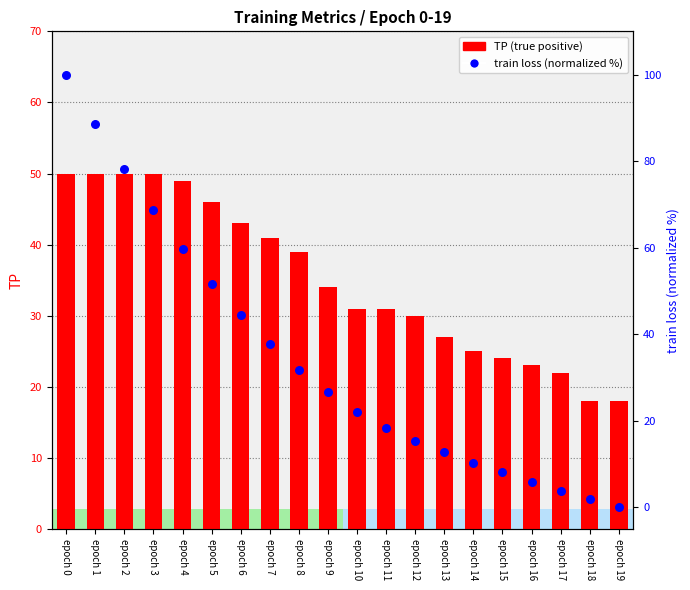

What are all the series names shown in the legend?

TP (true positive), train loss (normalized %)